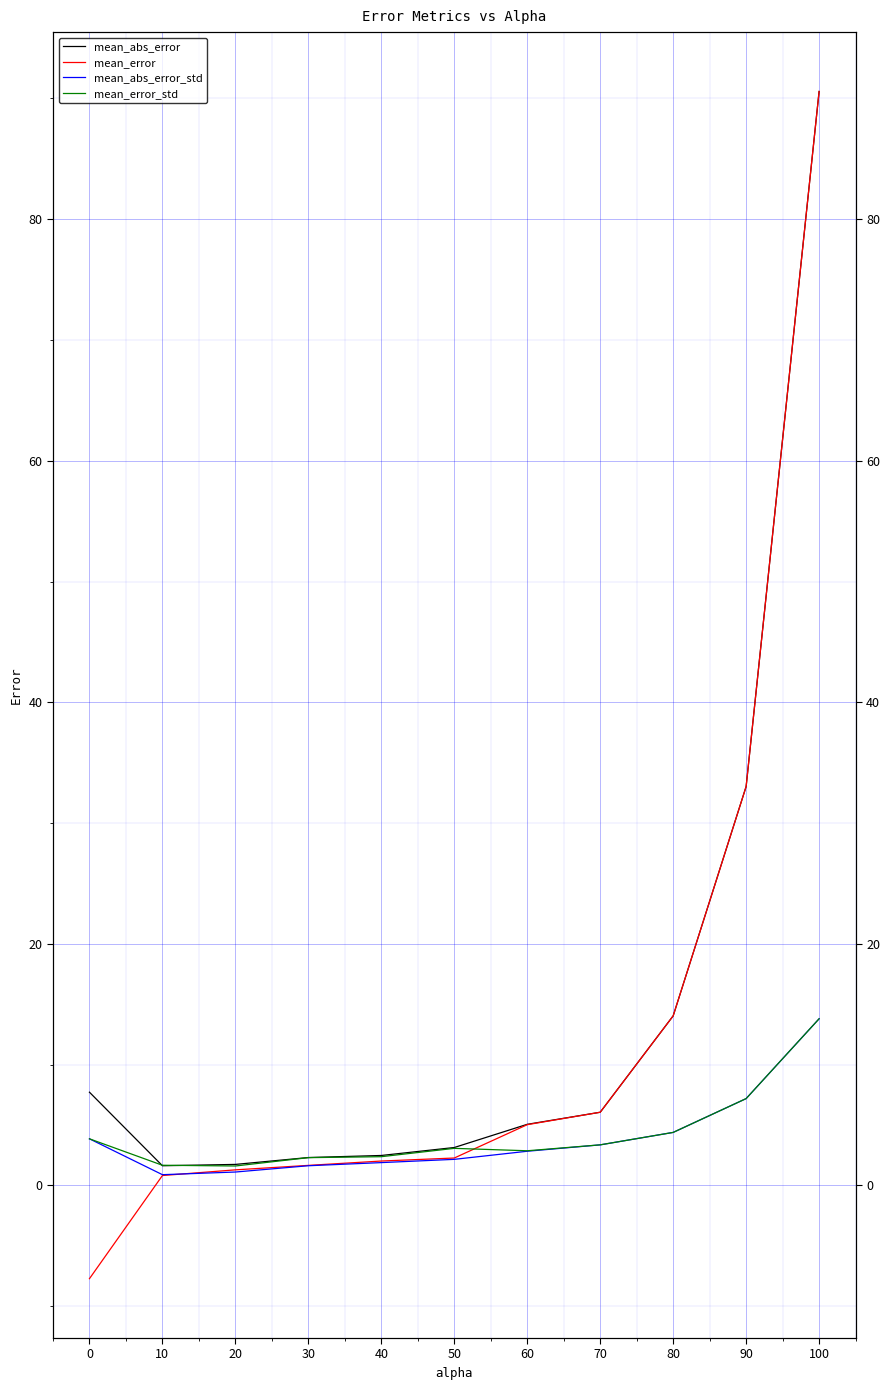

True or false: mean_error has more than 0 interior local peaks.

False